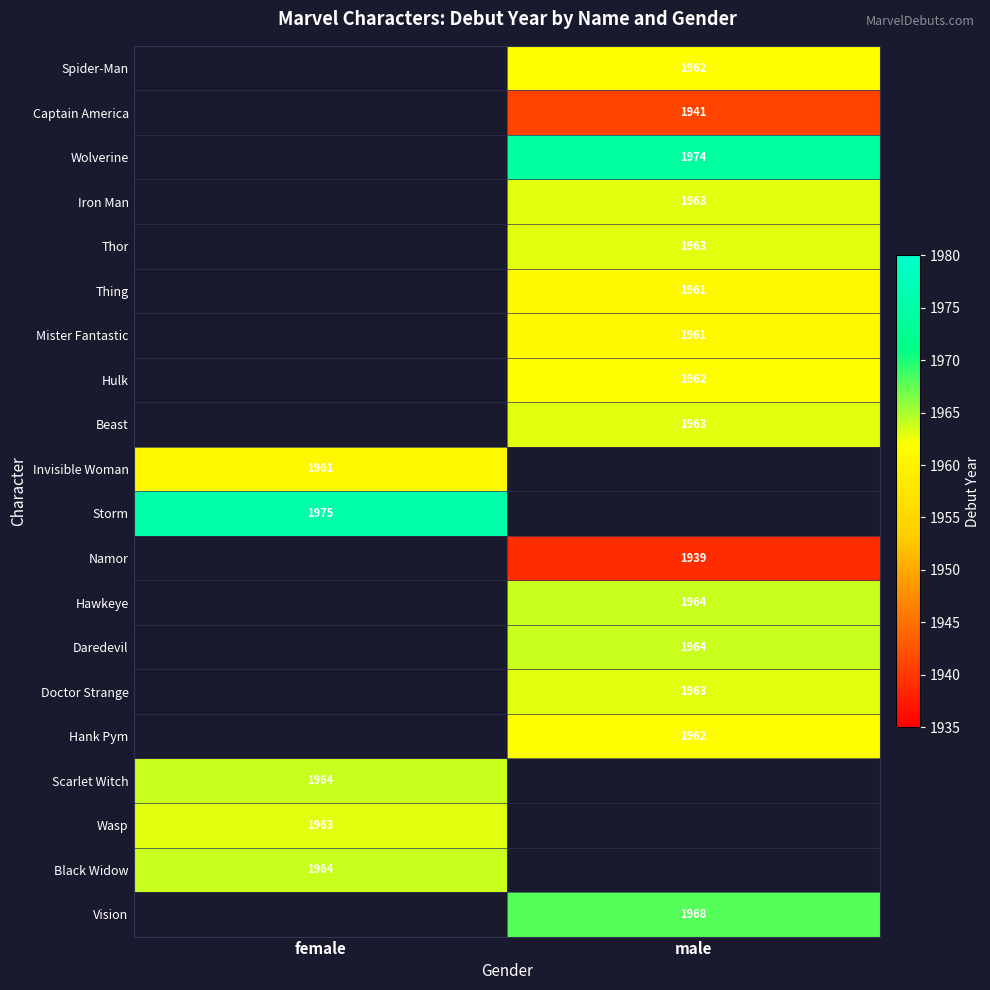

The Daredevil series shows 3423 at male. True or false?

False